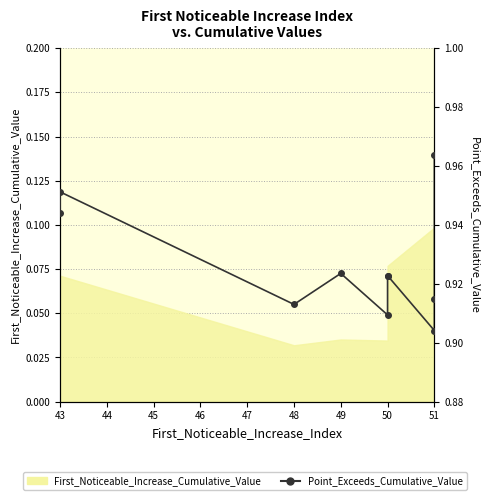

What is the label of the 1st point from the left?

43